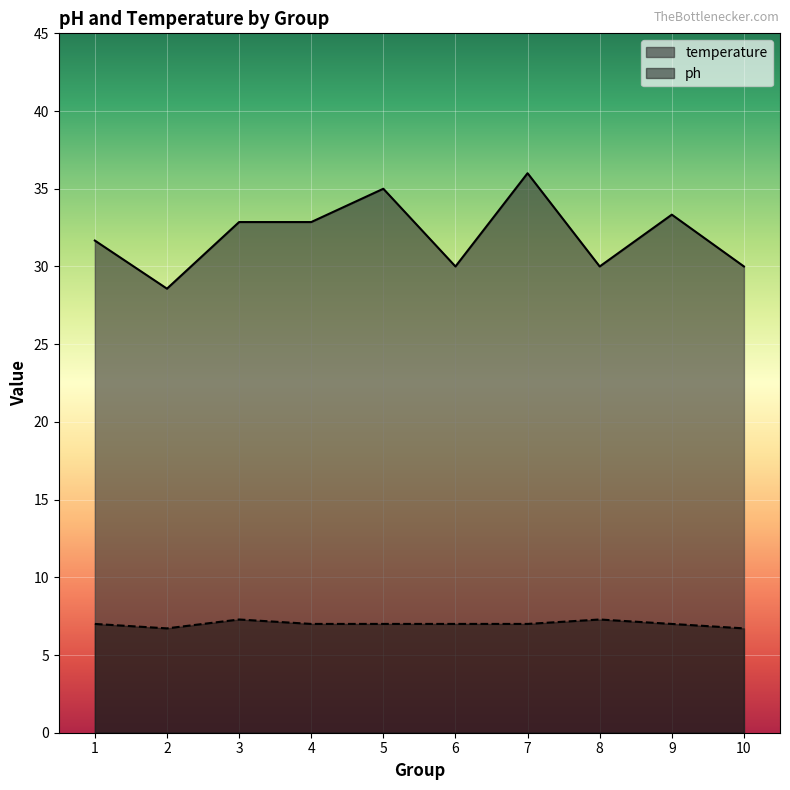

What is the approximate value of temperature at 5?

35.0